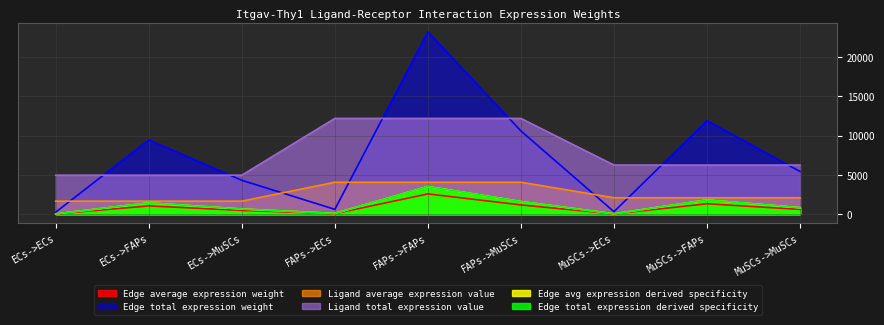

What is the label of the 5th point from the left?

FAPs->FAPs